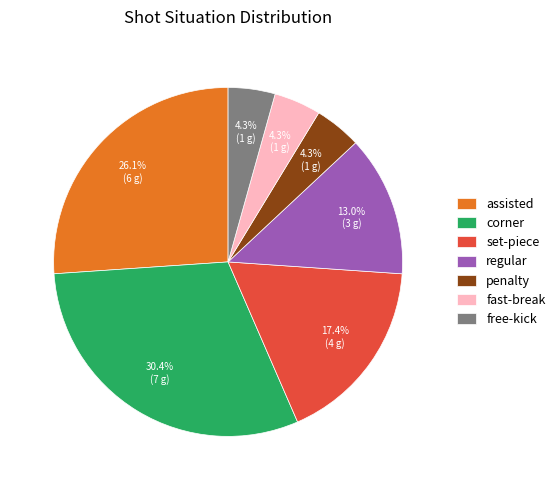

What is the largest slice in the pie chart?

corner